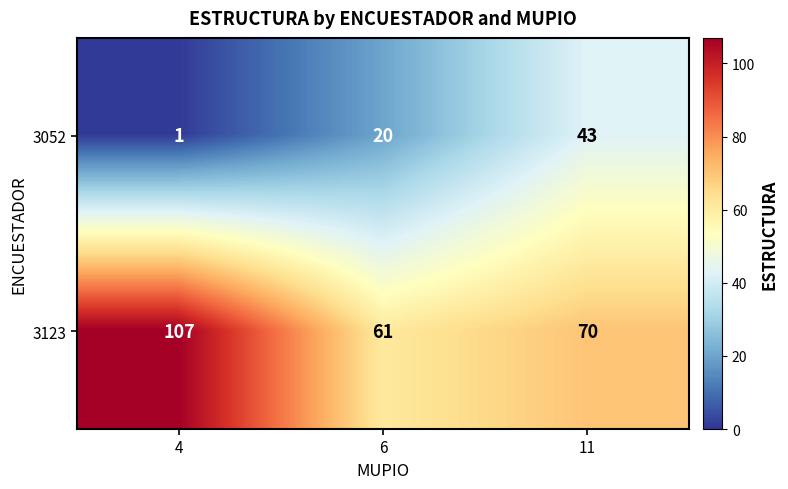

What is the difference between the highest and lowest values at 11?

27